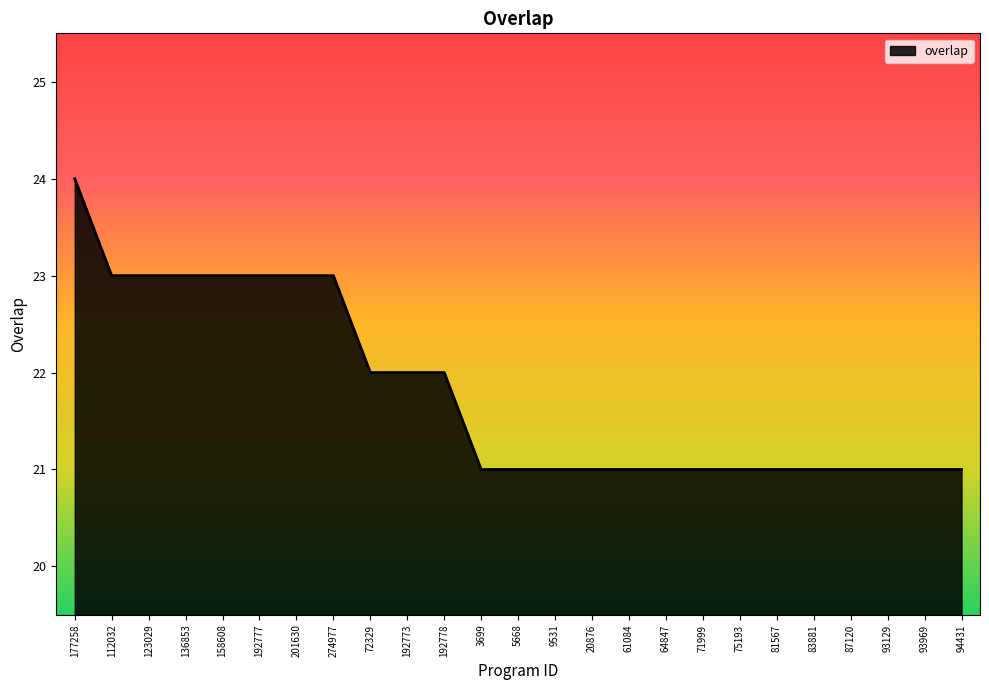

The chart shows a value of 32 at 61084. True or false?

False